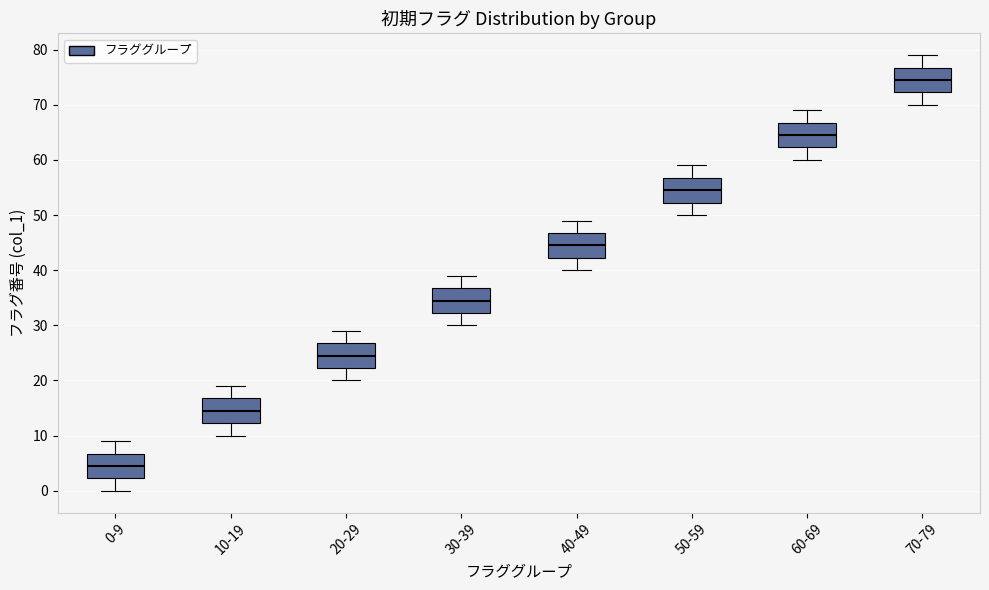

Where is the lower edge of the box for 60-69 on the y-axis? The values are not printed on the chart, so give them approximately, as read against the axis.

62